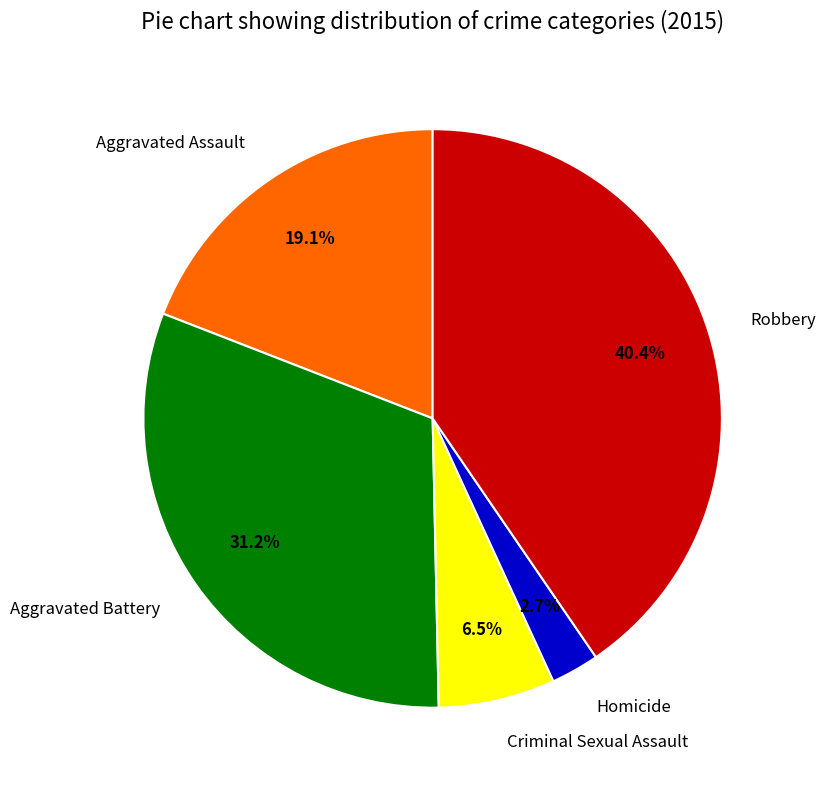

Approximately how many times larger is the value at Robbery compared to Aggravated Assault?

2.1